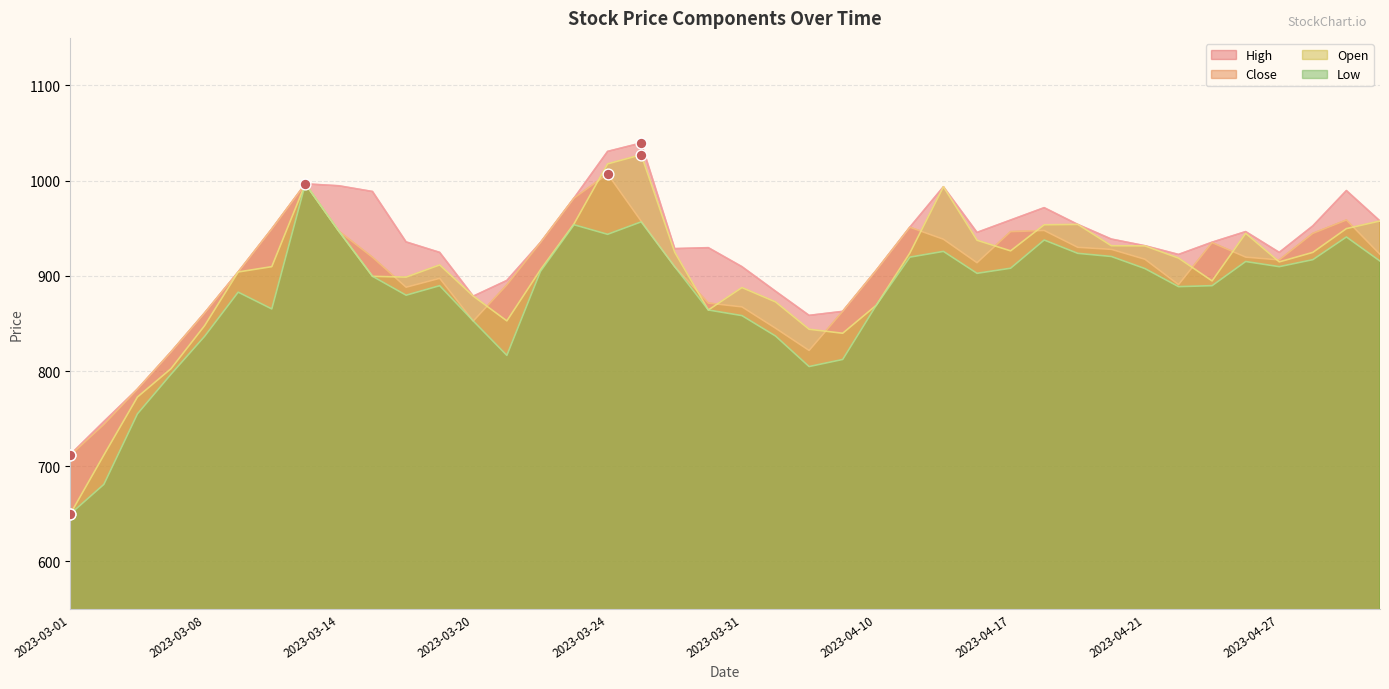

Is the value of Close at 2023-03-16 greater than the value of High at 2023-03-27?

No